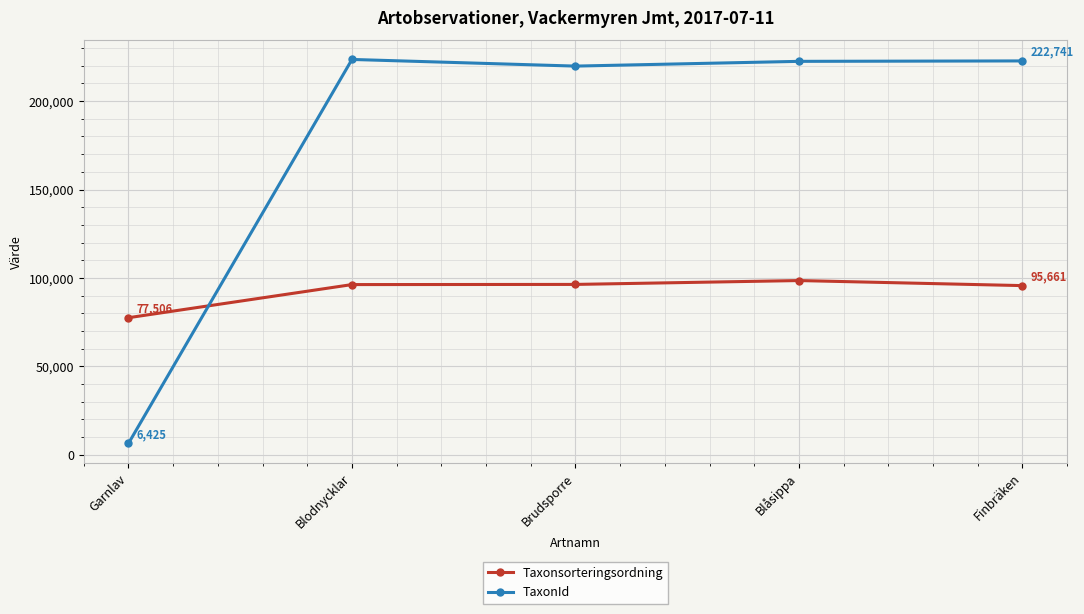

How many times do Taxonsorteringsordning and TaxonId cross each other?

1